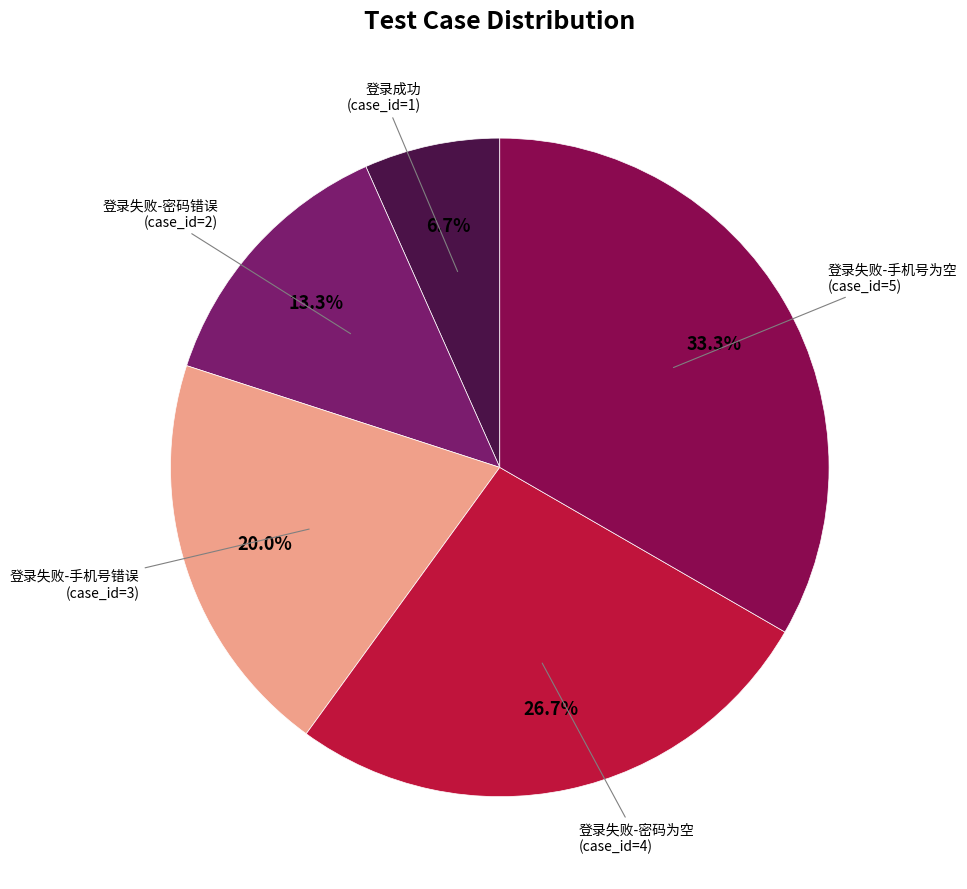

Does any single category account for the majority?

No